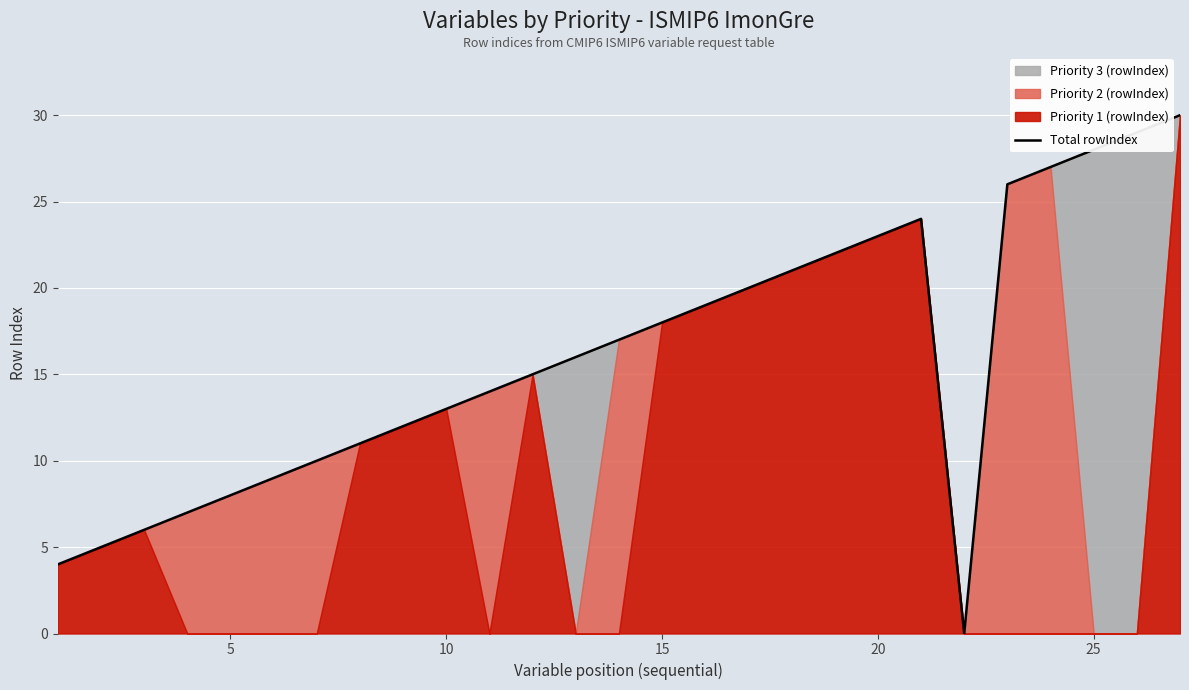

True or false: Total rowIndex has a value of 18 at 10.

False